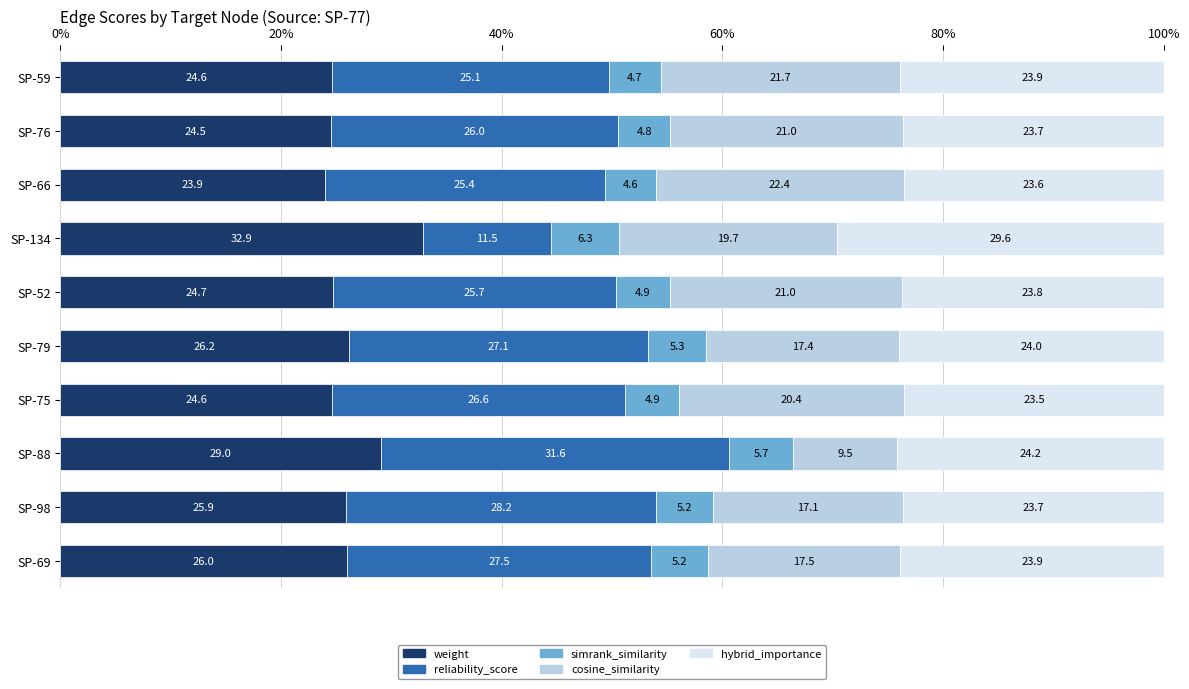

What is the difference between the maximum and minimum values in the weight series?

8.9